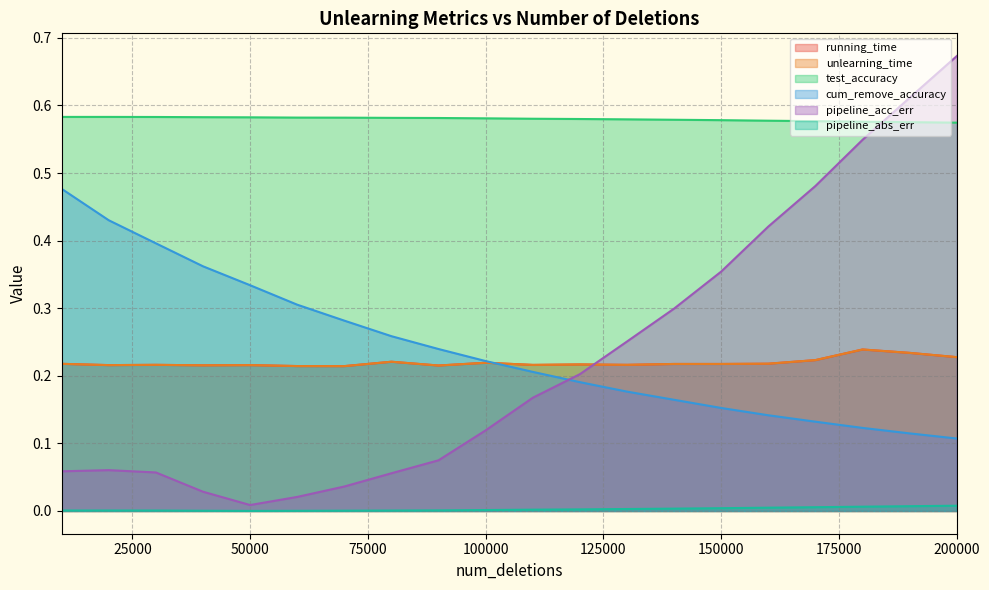

How many running_time values are between 0 and 1?

20